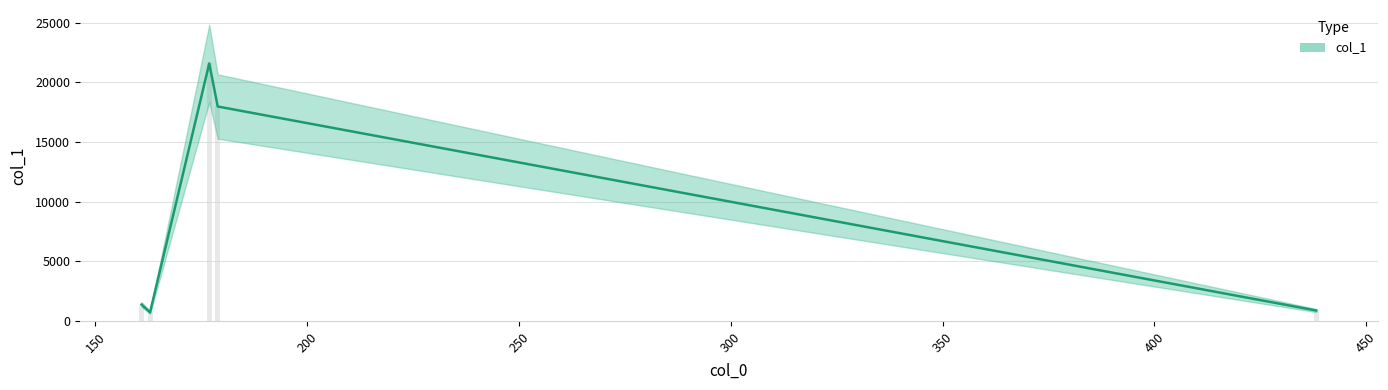

How many data points are less than 1372?

2